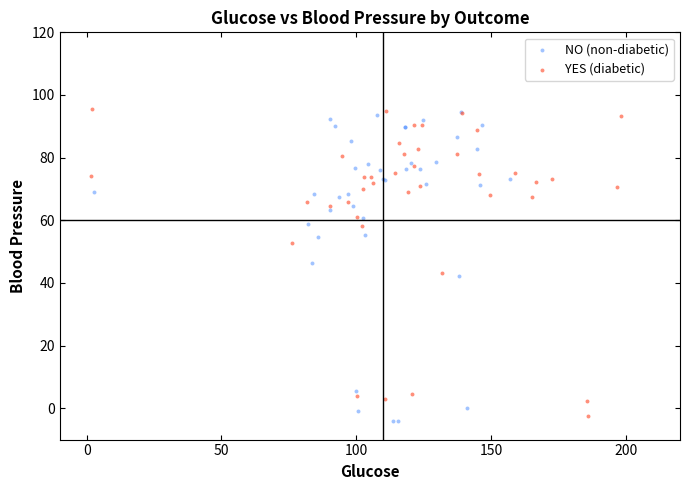

Which series contains the lowest Y value?

NO (non-diabetic)